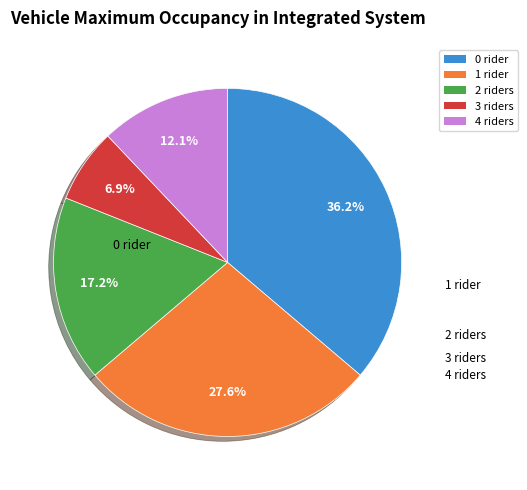

Approximately how many times larger is the value at 4 compared to 2?

0.7